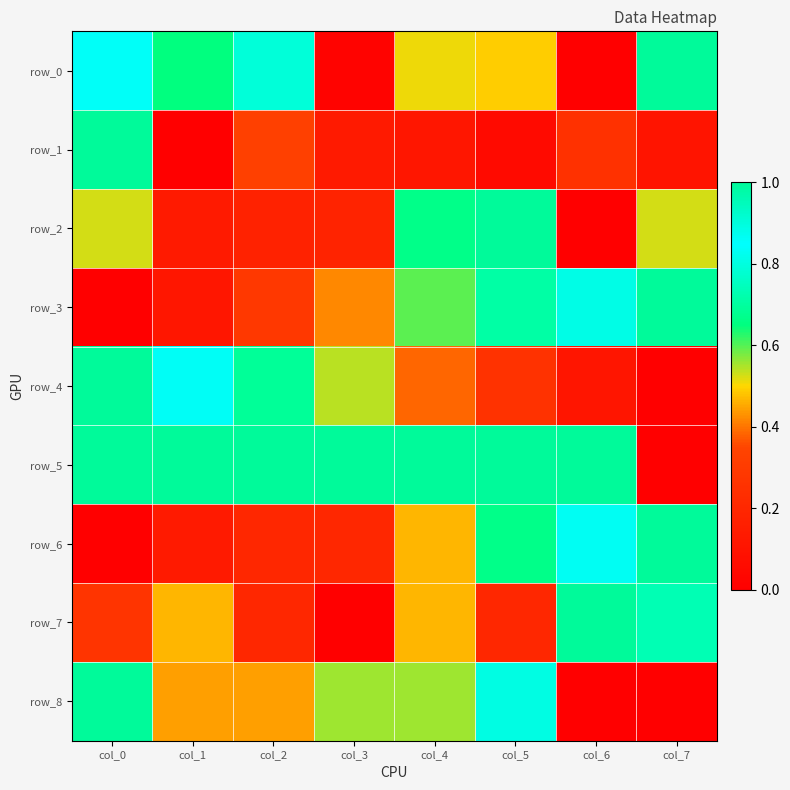

List the labels in order of row_1 value, largest first.

col_0, col_2, col_6, col_3, col_4, col_7, col_5, col_1